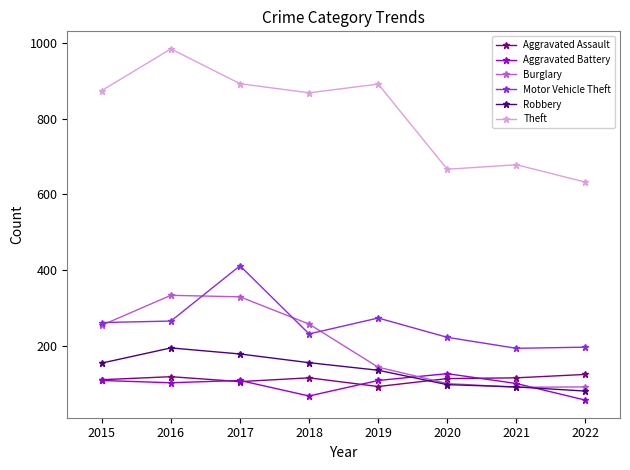

Which category has the lowest value across all series?

2022